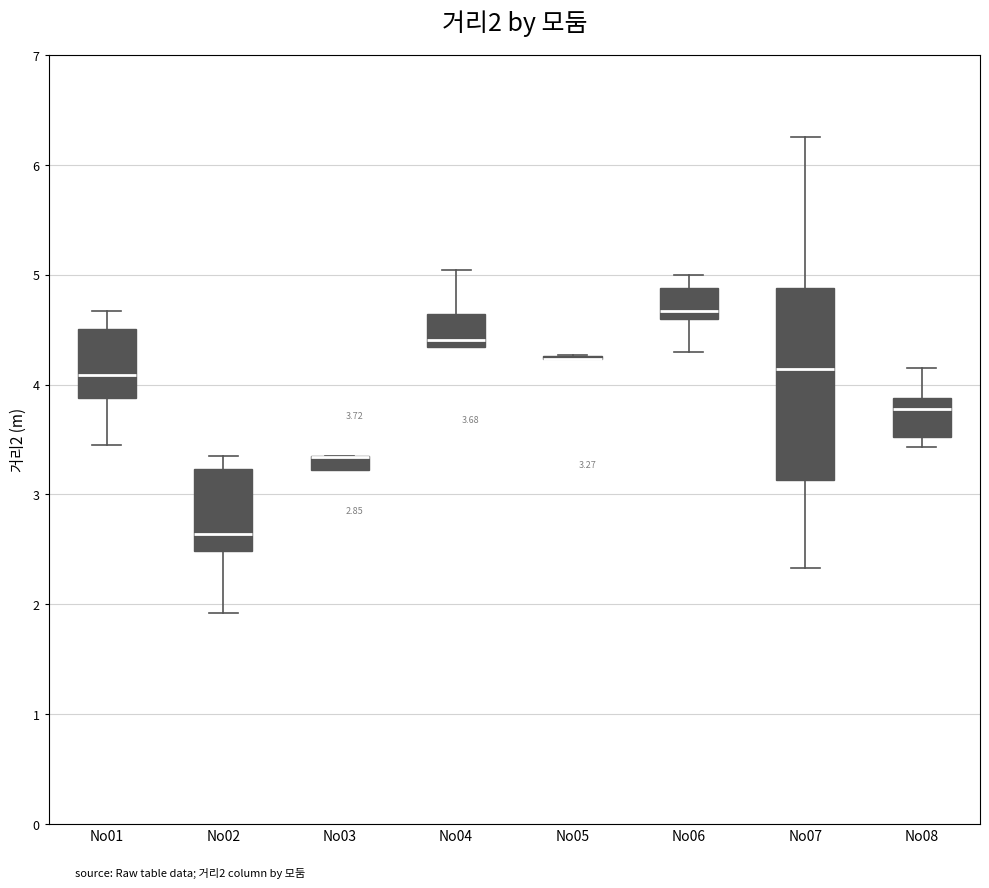

Comparing the boxes themselves (not the whiskers), which one is the tallest?

No07